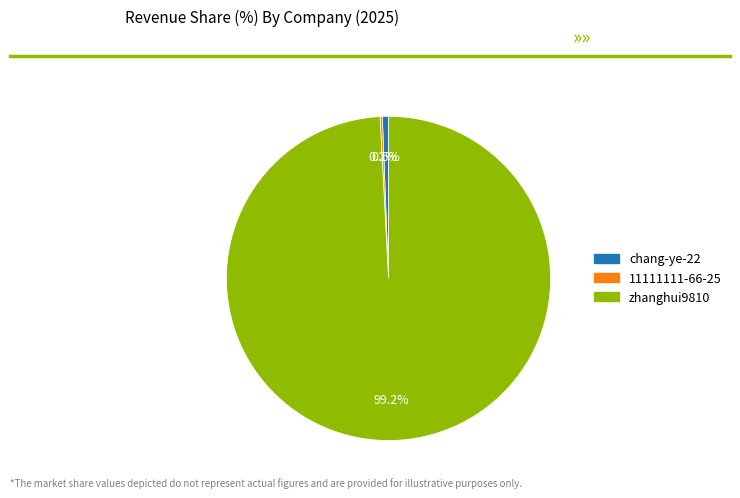

What portion of the pie excludes chang-ye-22?

99.4%